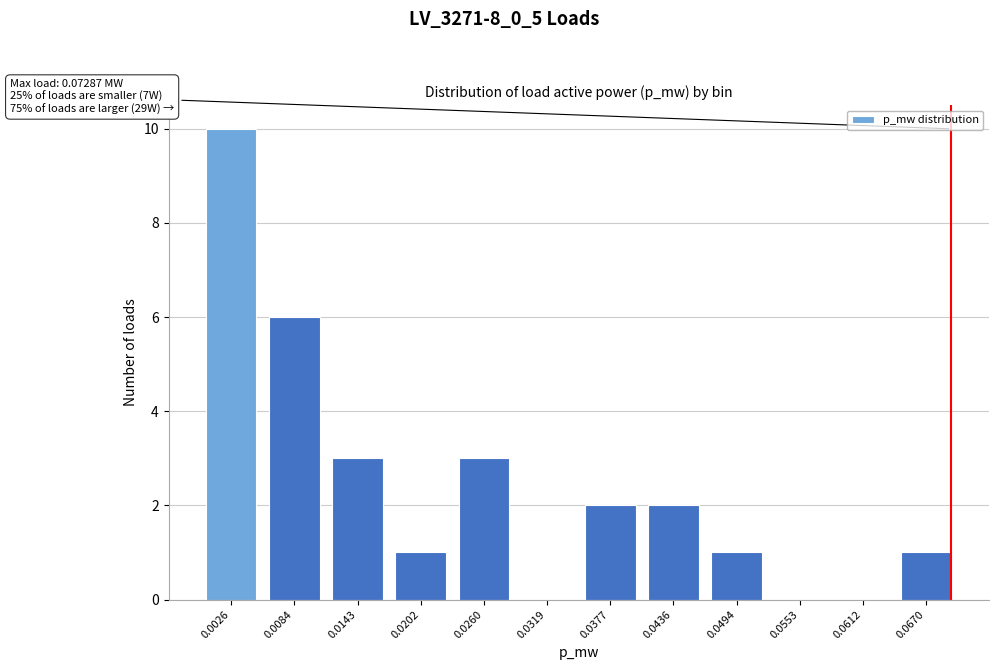

Reading left to right, extract all data points from this chart.

0.0026=10	0.0084=6	0.0143=3	0.0202=1	0.0260=3	0.0319=0	0.0377=2	0.0436=2	0.0494=1	0.0553=0	0.0612=0	0.0670=1